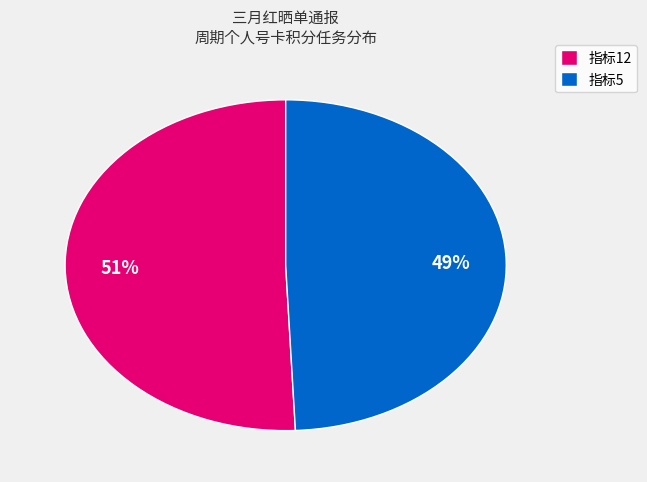

Which slice is the smallest?

指标5